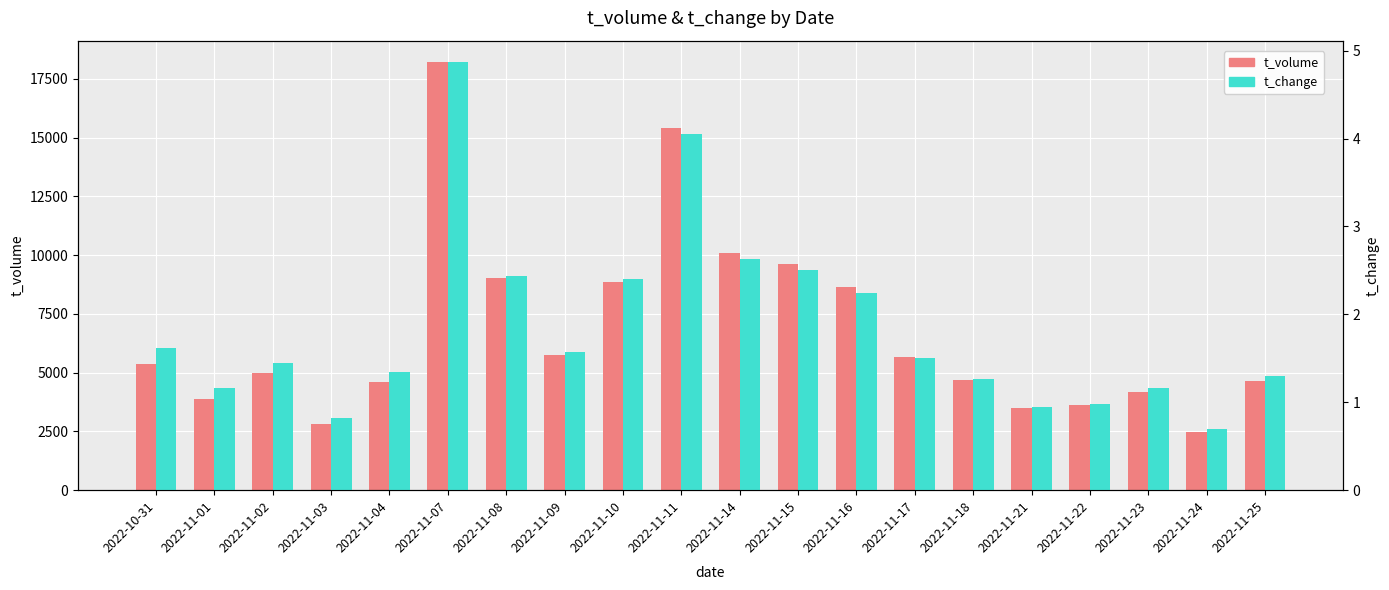

Which series changed the most between 2022-11-18 and 2022-11-23?

t_volume